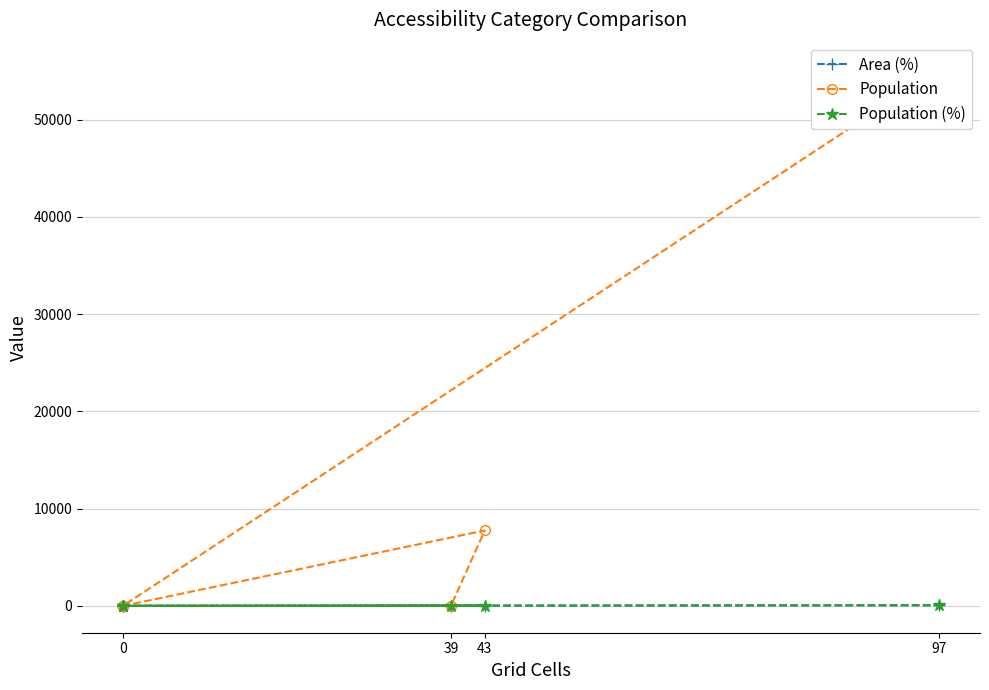

Where does the Area (%) series first go above 21?

39